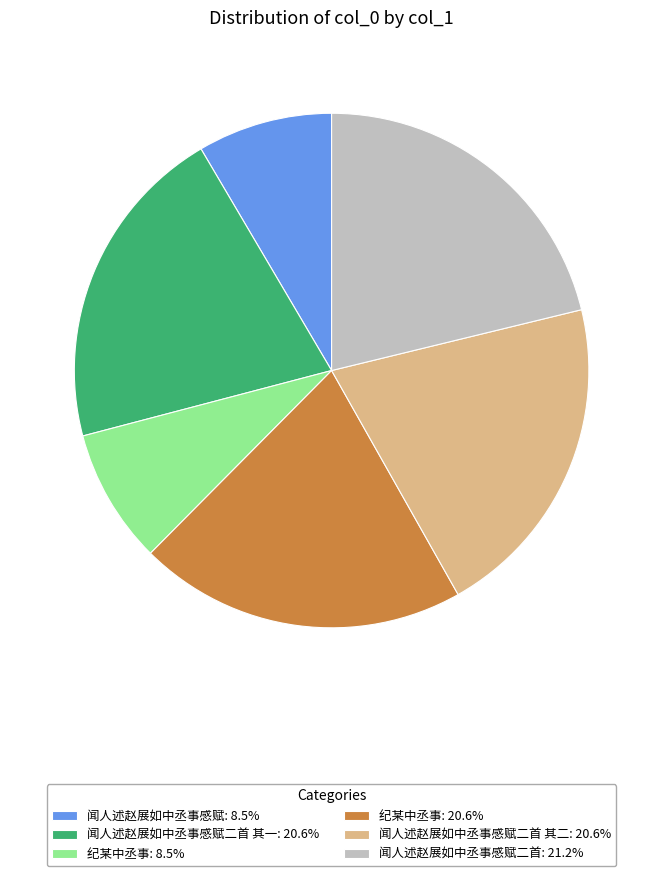

Does 闻人述赵展如中丞事感赋二首 其二: 20.6% represent more than half of the total?

No